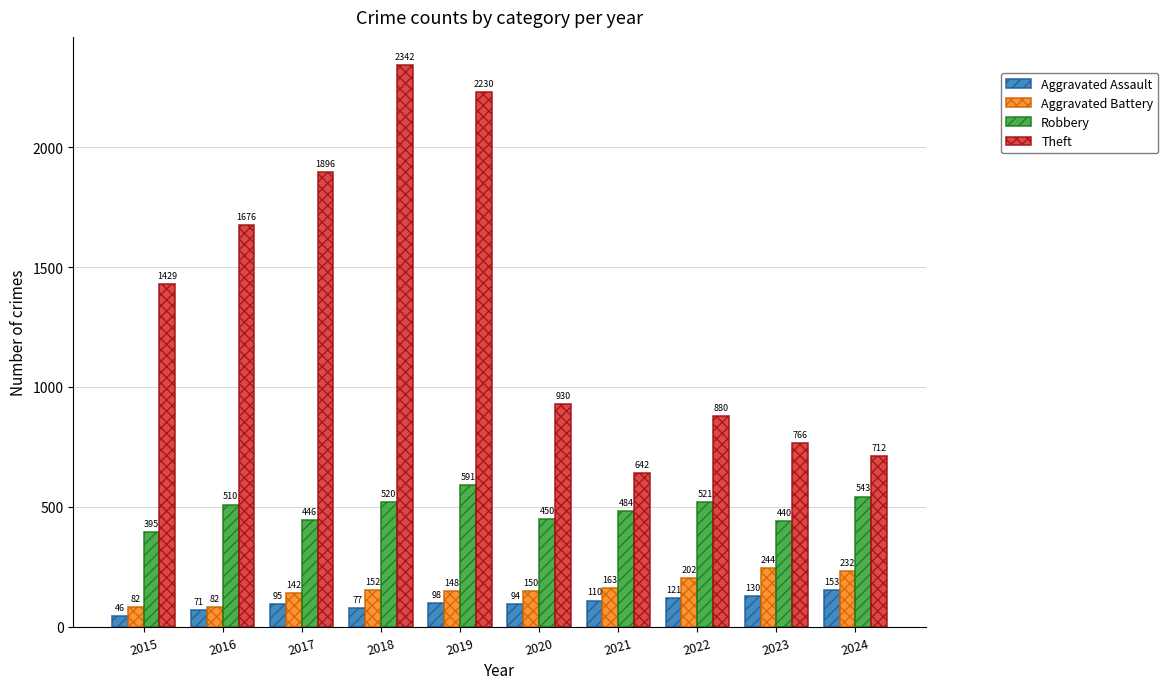

What is the value of the Theft bar at the 5th from the left?

2230